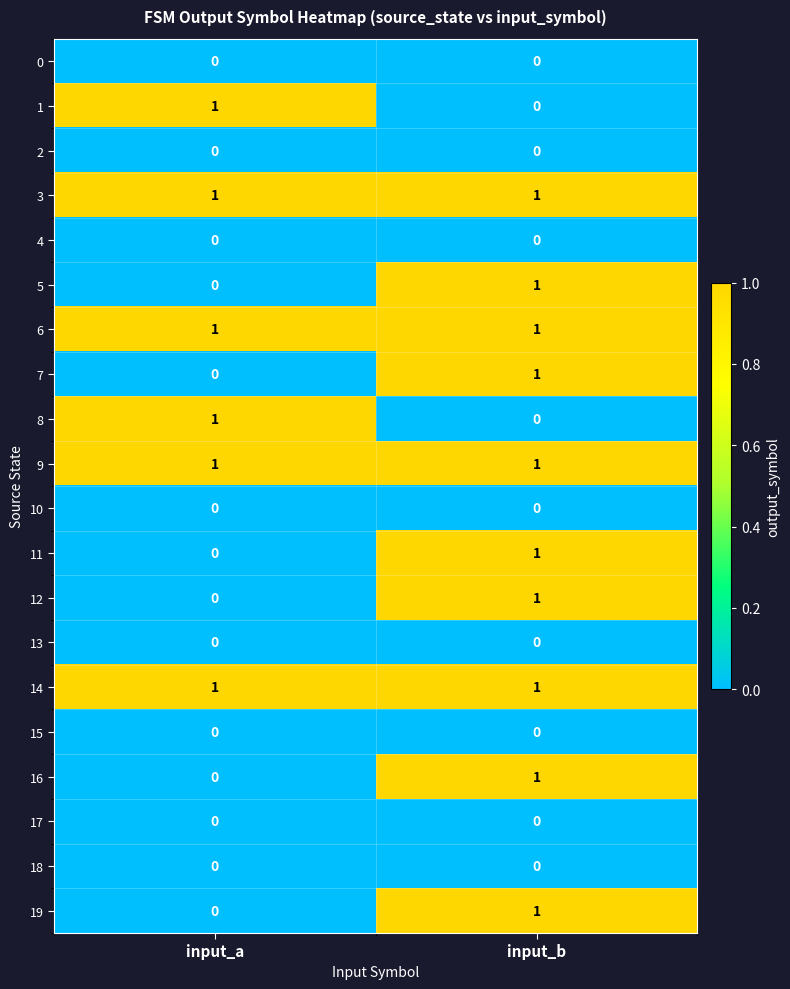

Which category has the lowest value in the 1 series?

input_b